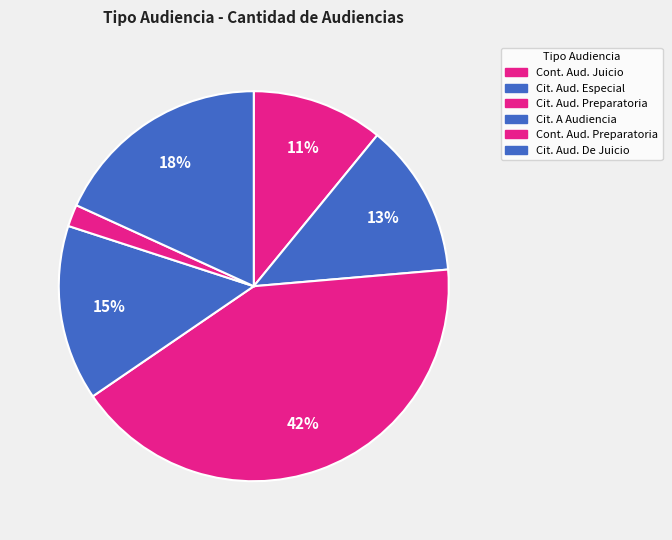

How many slices are in this pie chart?

6